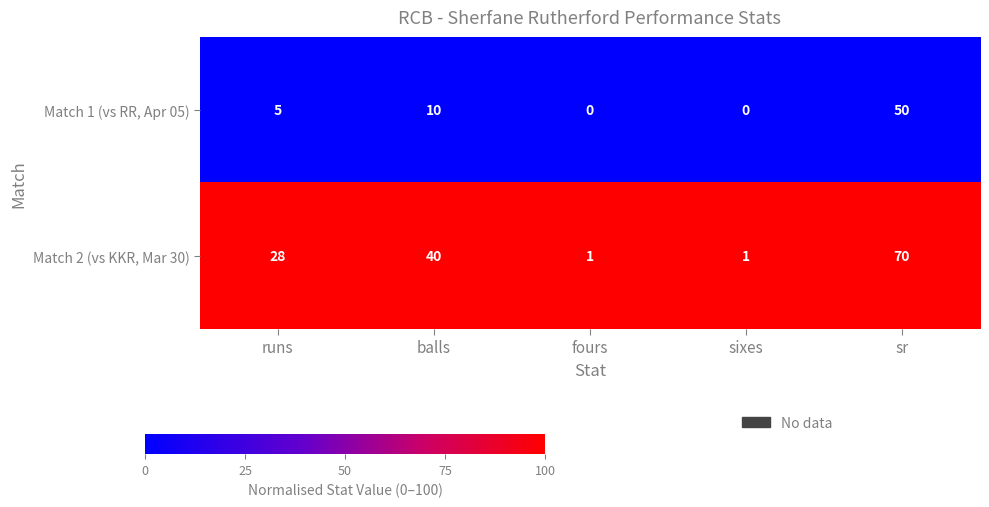

What is the total value across all series at fours?

1